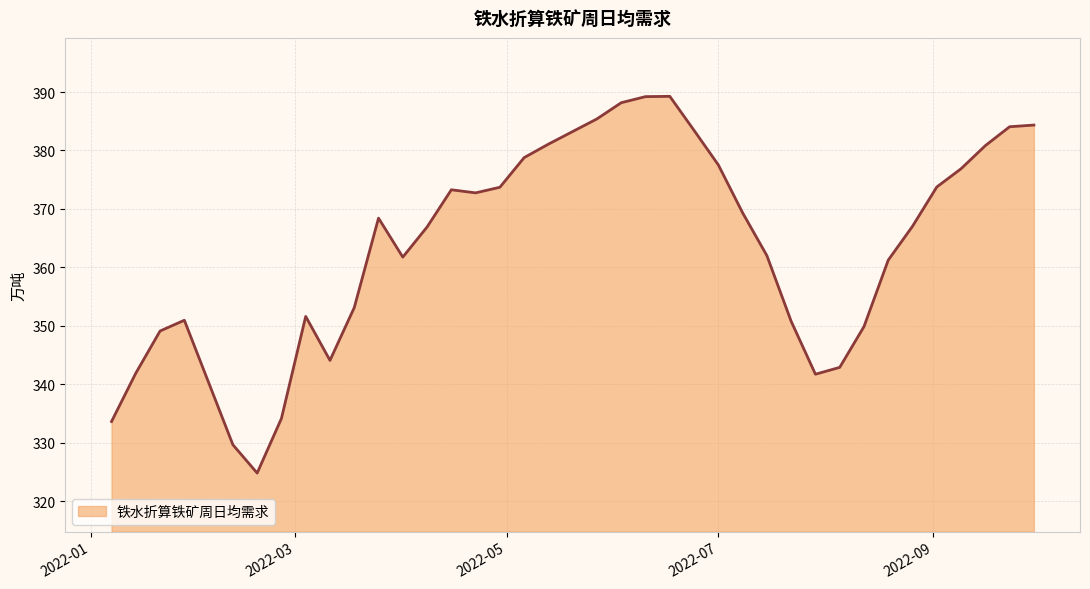

What is the difference between the maximum and minimum values?

64.4